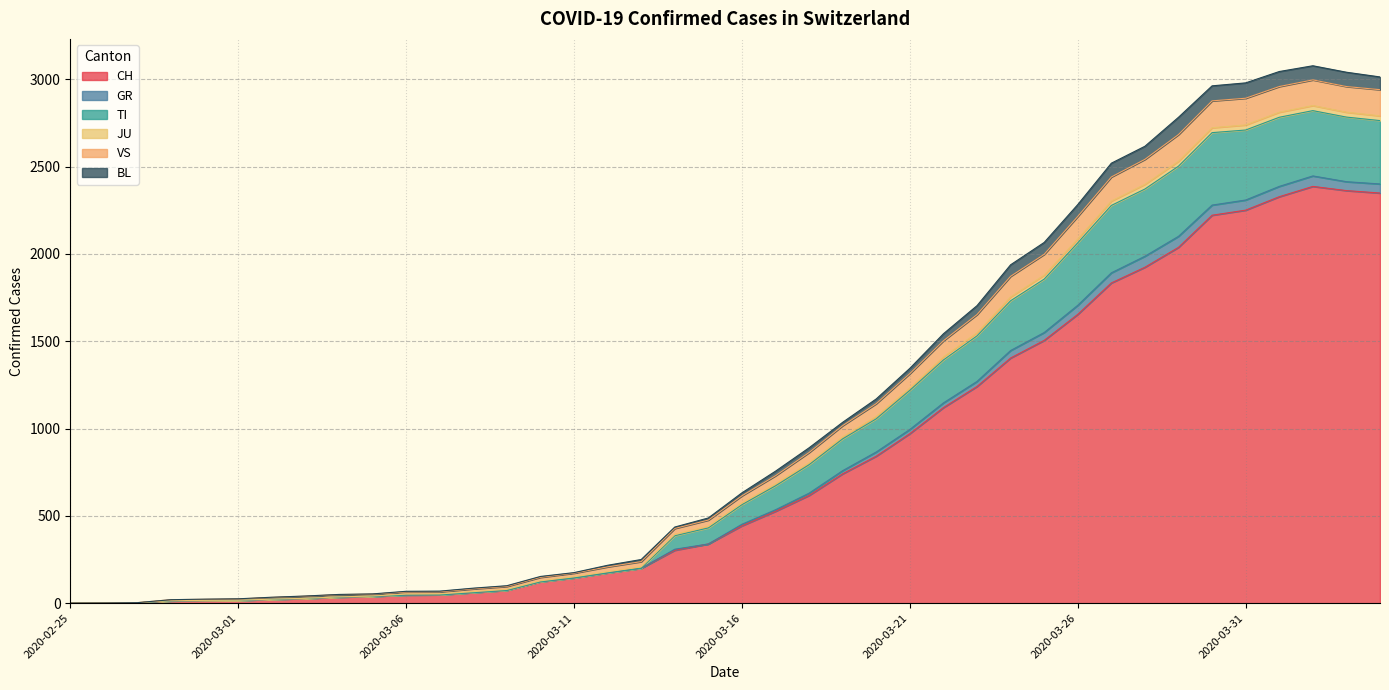

True or false: JU has a value of 683 at 2020-03-17.

True